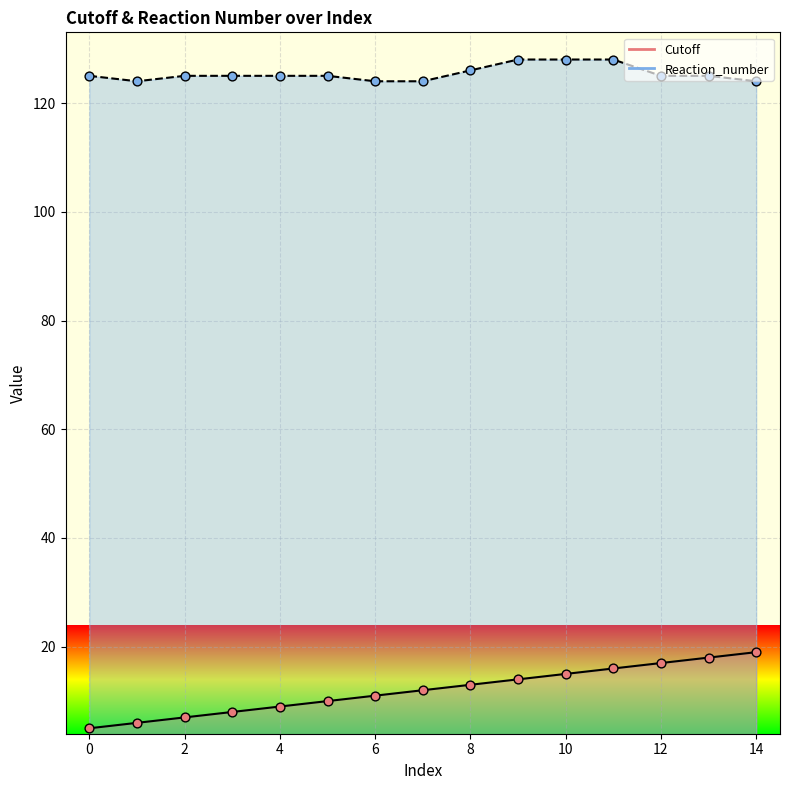

Which series has the largest Y range (max minus min)?

Cutoff